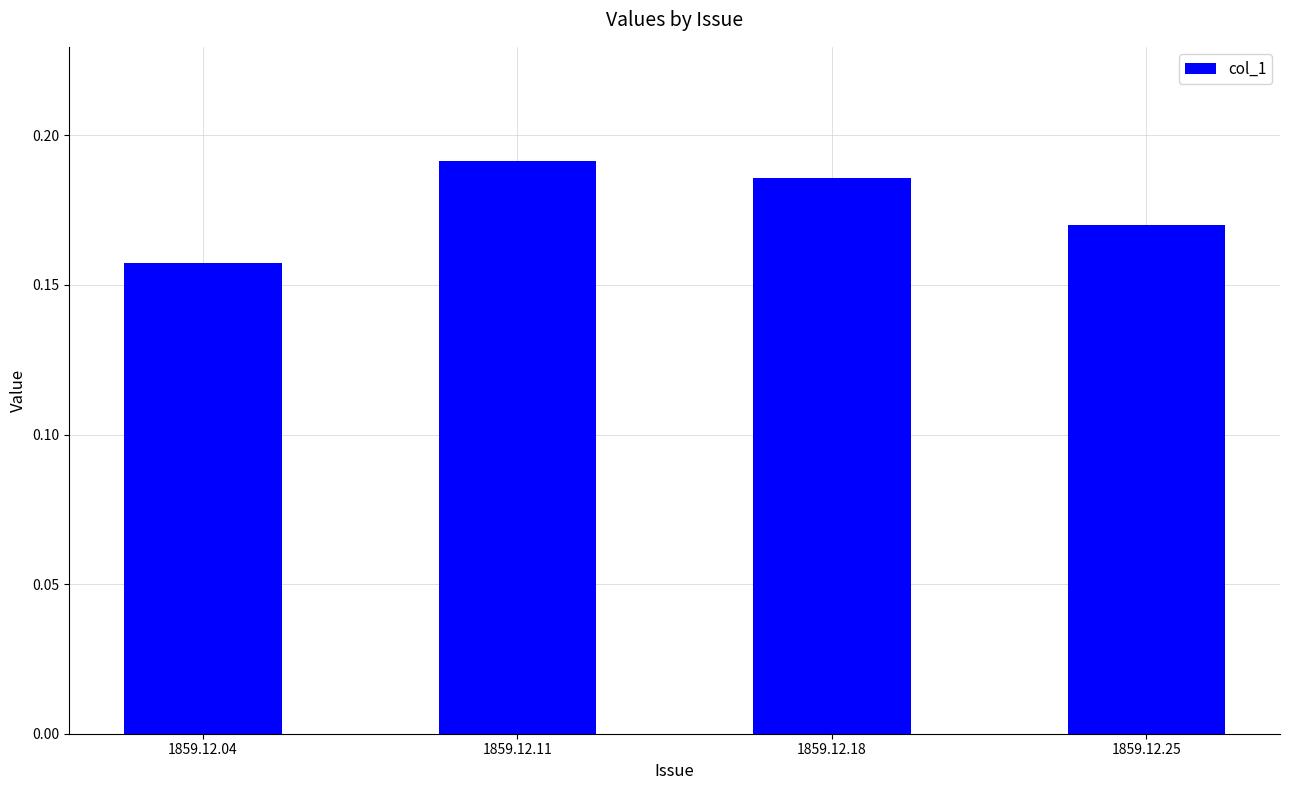

What is the sum of the values at 1859.12.18 and 1859.12.11?

0.4